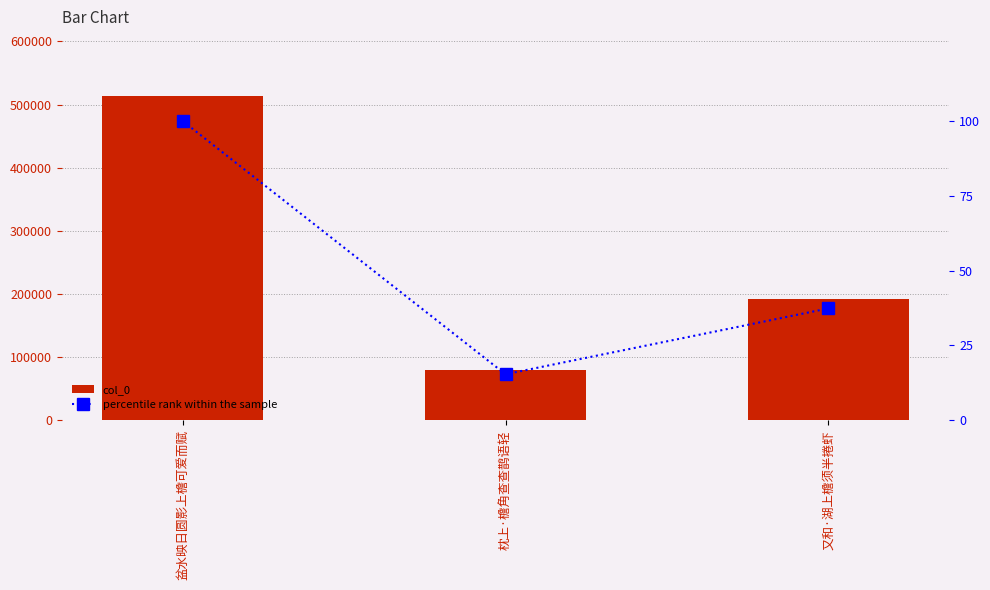

Does the chart contain stacked bars?

No